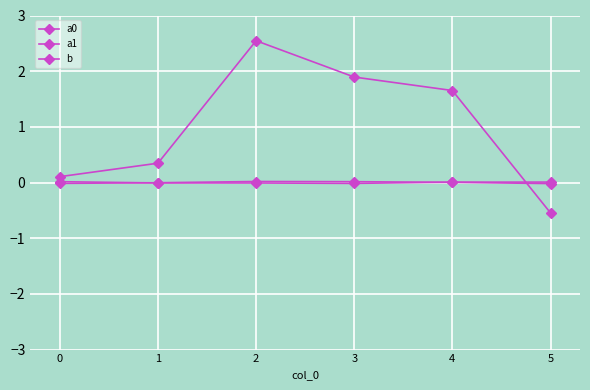

Read the b value at 2.

2.5